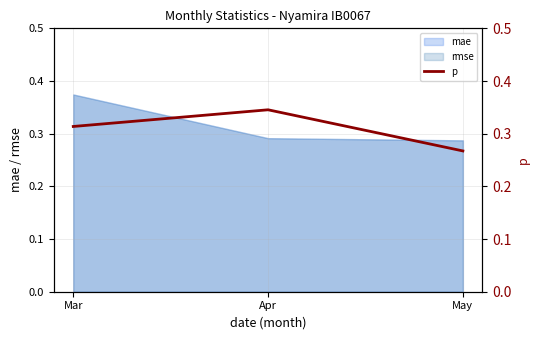

How many values are between 0 and 1?

3